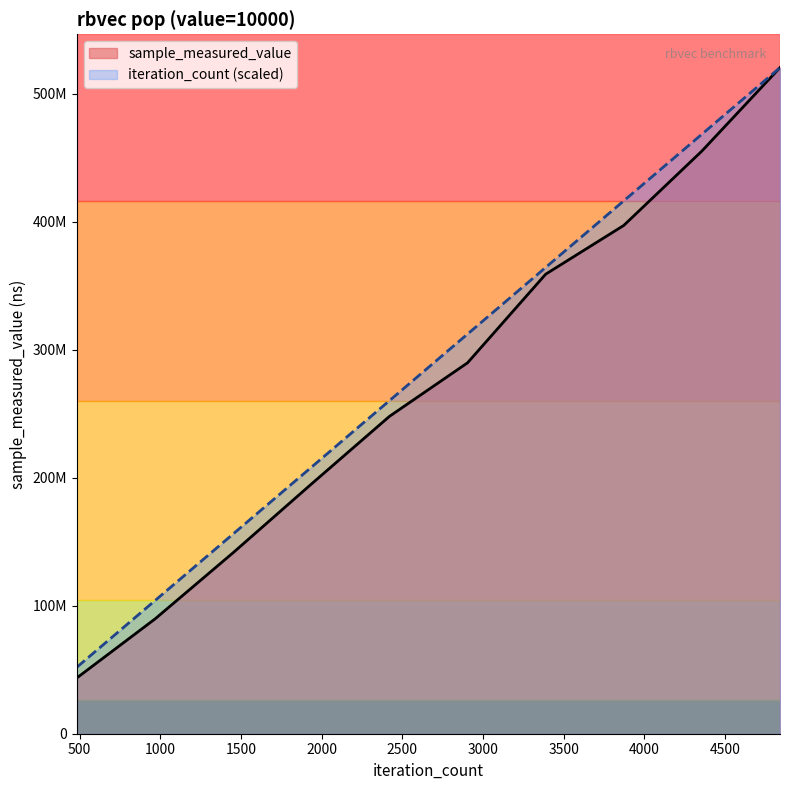

True or false: iteration_count and sample_measured_value cross at least once.

False